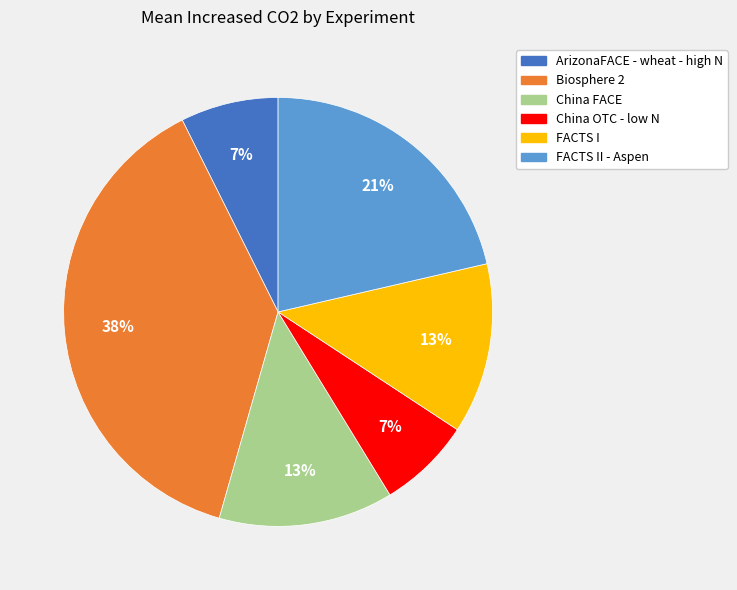

To the nearest percent, what is the difference between the largest and smallest slice percentages?

31%